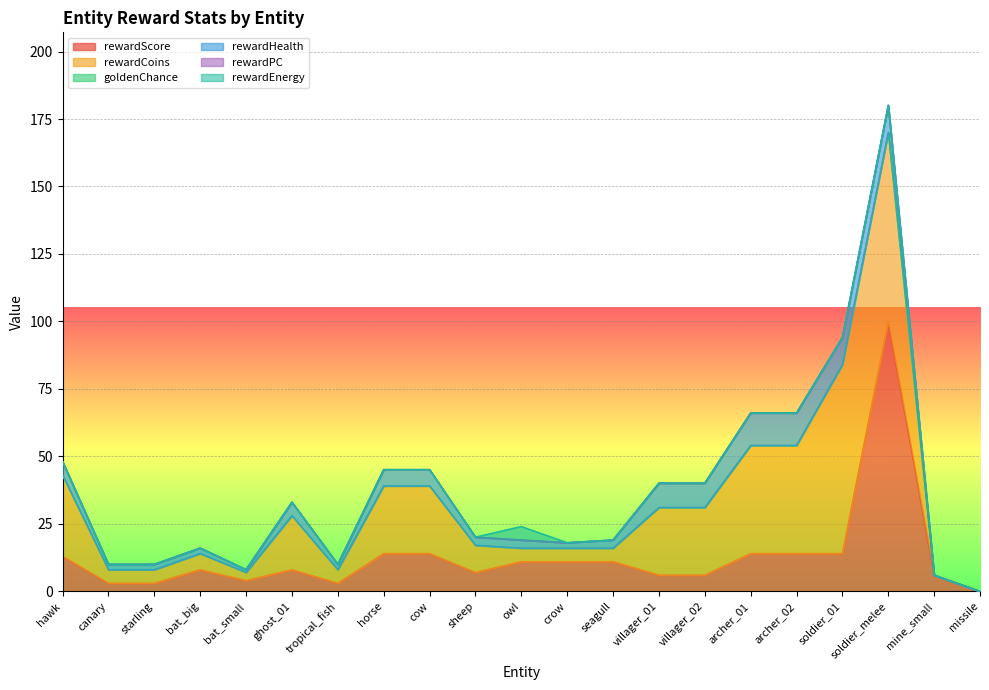

Reading left to right, extract all data points from this chart.

rewardScore: 13.0	3.0	3.0	8.0	4.0	8.0	3.0	14.0	14.0	7.0	11.0	11.0	11.0	6.0	6.0	14.0	14.0	14.0	100.0	6.0	0.0
rewardCoins: 30.0	5.0	5.0	6.0	3.0	20.0	5.0	25.0	25.0	10.0	5.0	5.0	5.0	25.0	25.0	40.0	40.0	70.0	70.0	0.0	0.0
goldenChance: 0.1	0.0	0.0	0.1	0.1	0.1	0.0	0.1	0.1	0.1	0.0	0.0	0.0	0.1	0.1	0.1	0.1	0.1	0.1	0.0	0.0
rewardHealth: 5.0	2.0	2.0	2.0	1.0	5.0	2.0	6.0	6.0	3.0	3.0	2.0	3.0	9.0	9.0	12.0	12.0	10.0	10.0	0.0	0.0
rewardPC: 0.0	0.0	0.0	0.0	0.0	0.0	0.0	0.0	0.0	0.0	0.0	0.0	0.0	0.0	0.0	0.0	0.0	0.0	0.0	0.0	0.0
rewardEnergy: 0.0	0.0	0.0	0.0	0.0	0.0	0.0	0.0	0.0	0.0	5.0	0.0	0.0	0.0	0.0	0.0	0.0	0.0	0.0	0.0	0.0